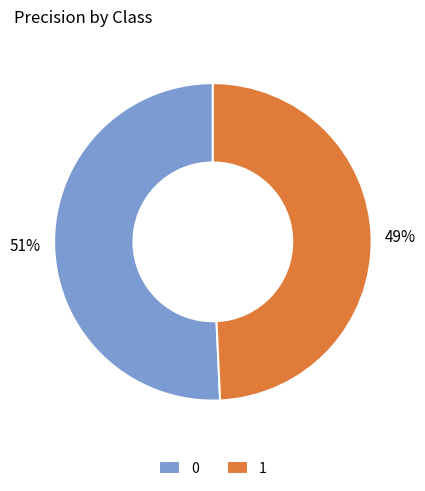

Is the sum of 0 and 1 greater than half?

Yes